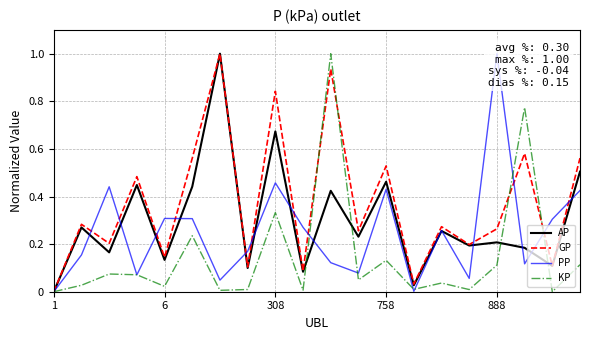

What is the average value of the AP series?

0.3